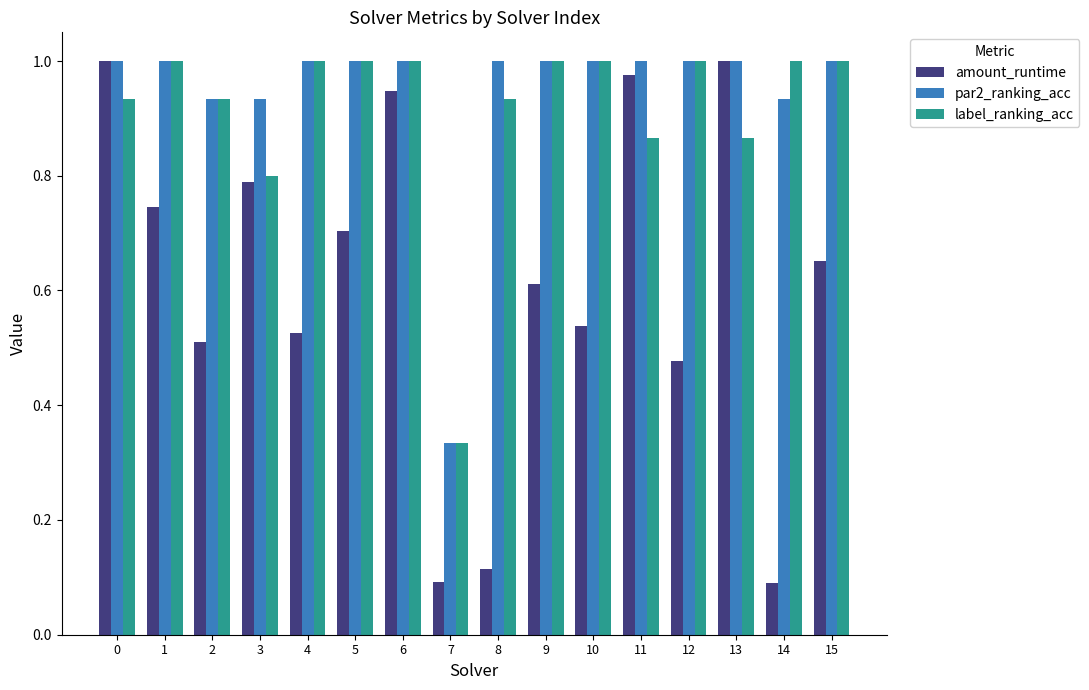

What is the total value across all series at 1?

2.7